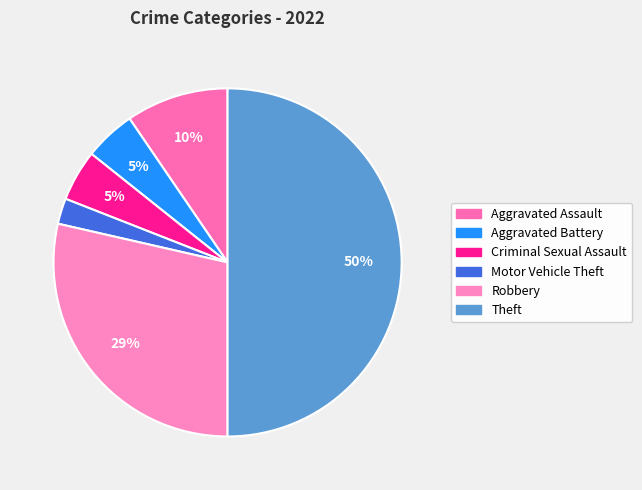

Does Robbery account for over 50% of the chart?

No